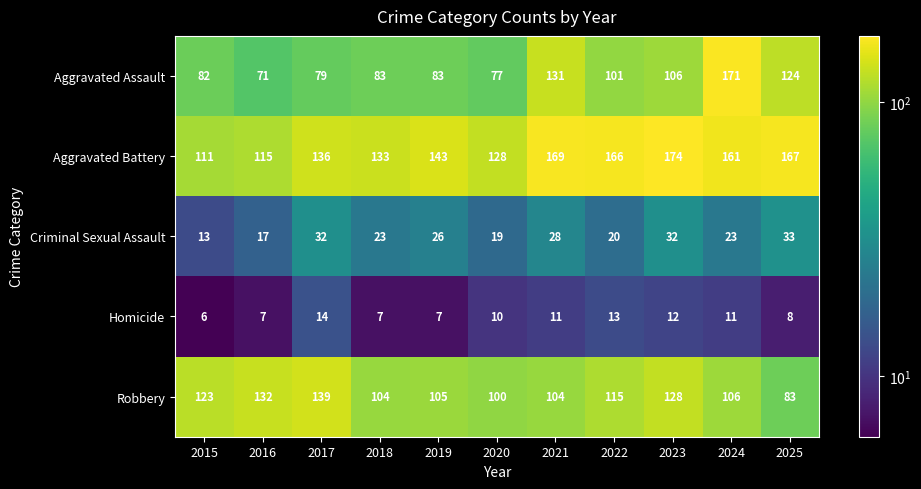

Between 2019 and 2024, which series saw the biggest shift?

Aggravated Assault